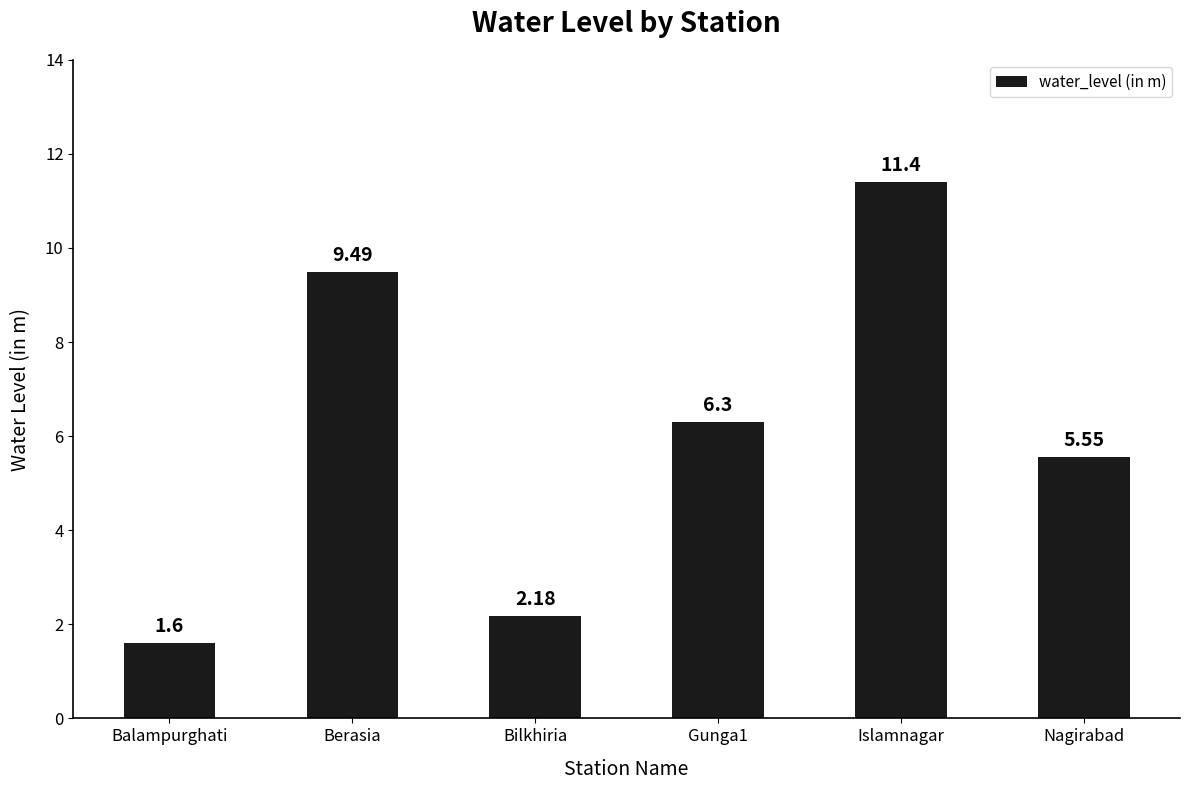

List the labels in order of value, largest first.

Islamnagar, Berasia, Gunga1, Nagirabad, Bilkhiria, Balampurghati